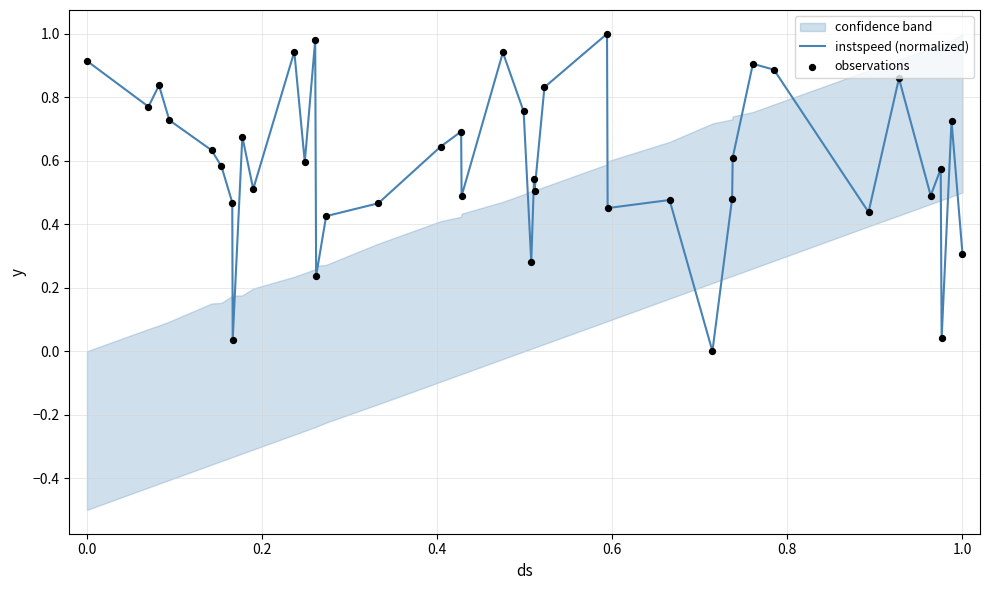

Which series contains the lowest Y value?

instspeed (normalized)